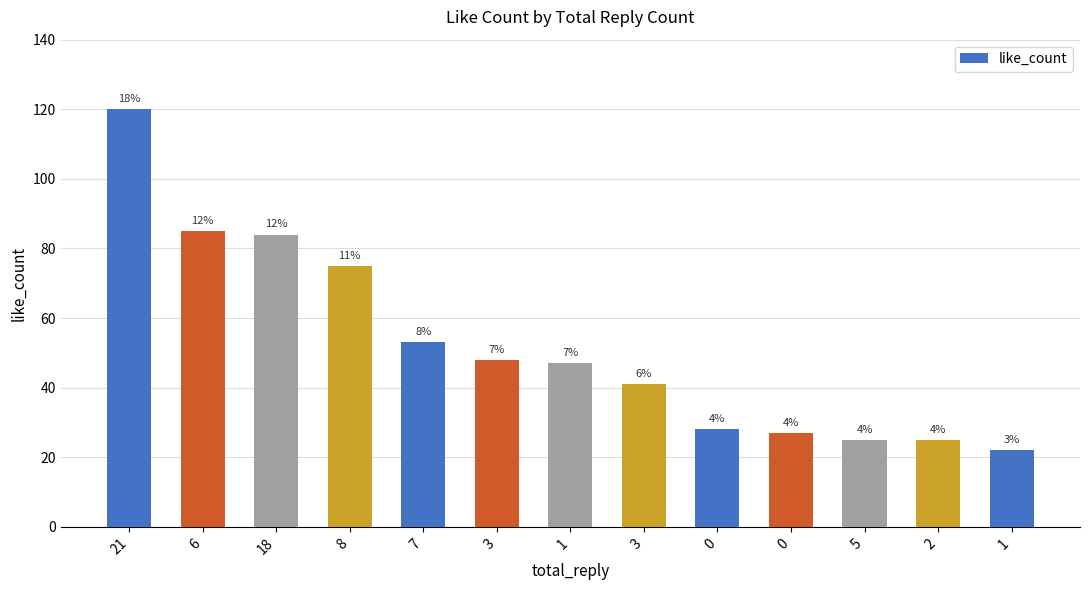

How many bars are there in total?

13